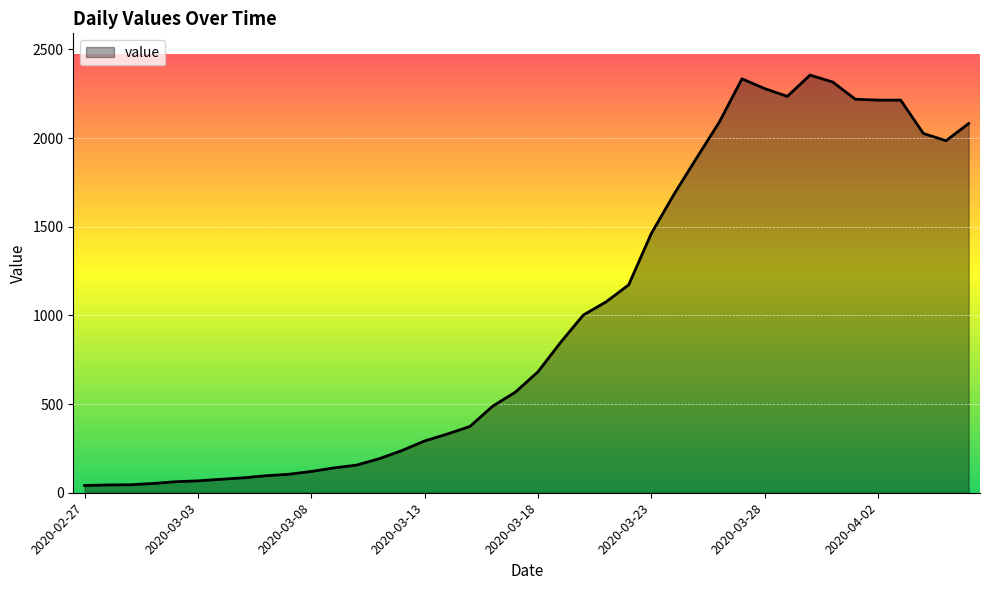

What is the average value?

993